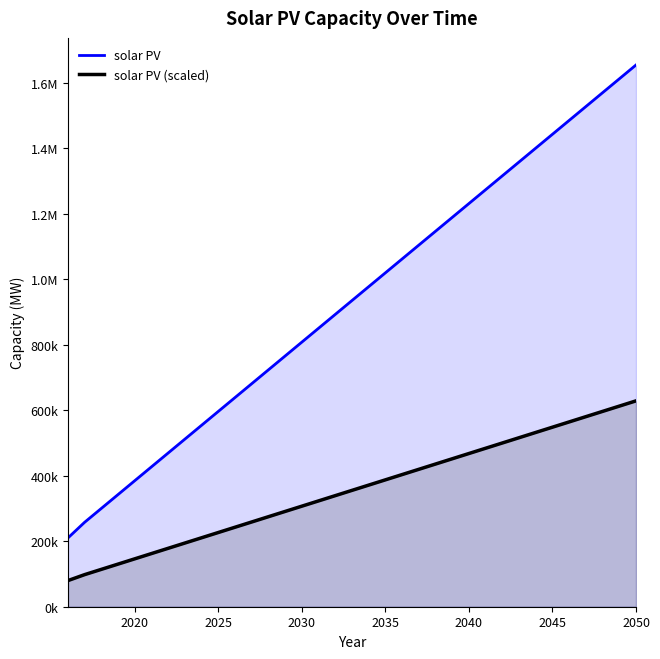

What is the minimum value for solar PV?

209813.6